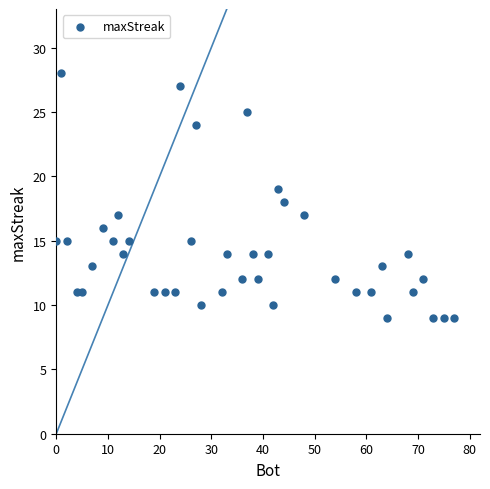

What is the range of Y values (max minus min)?

19